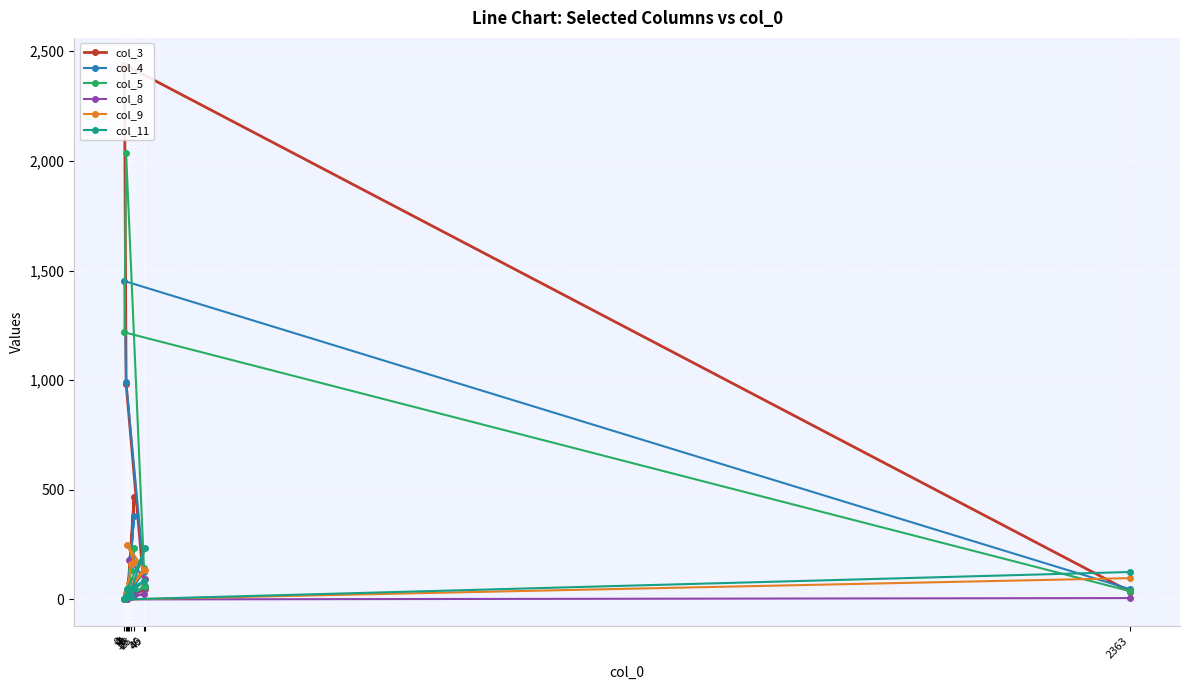

The col_4 series shows 74 at 2363. True or false?

False